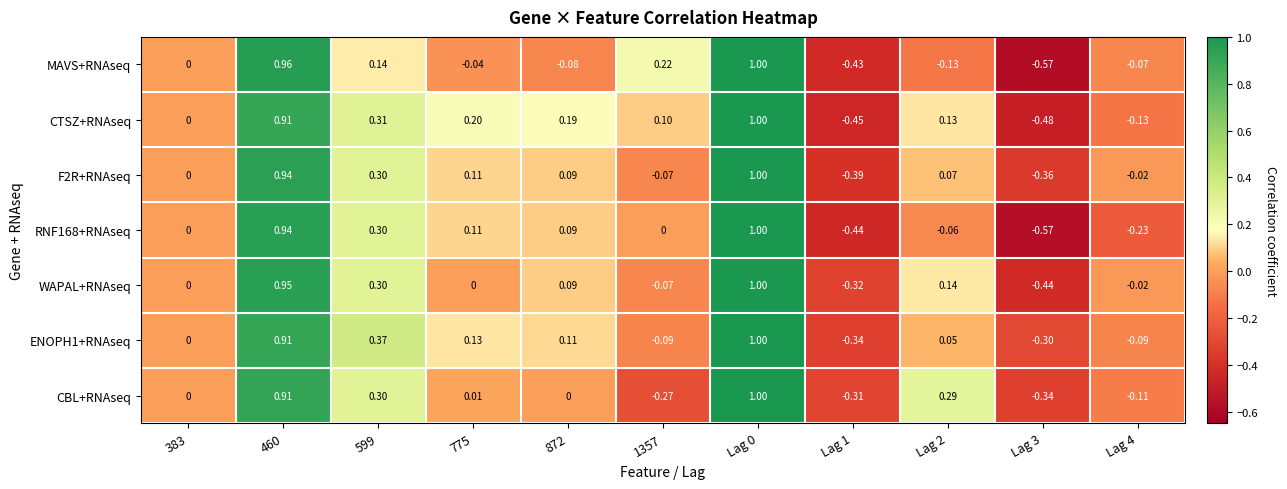

Between 460 and Lag 2, which series saw the biggest shift?

MAVS+RNAseq